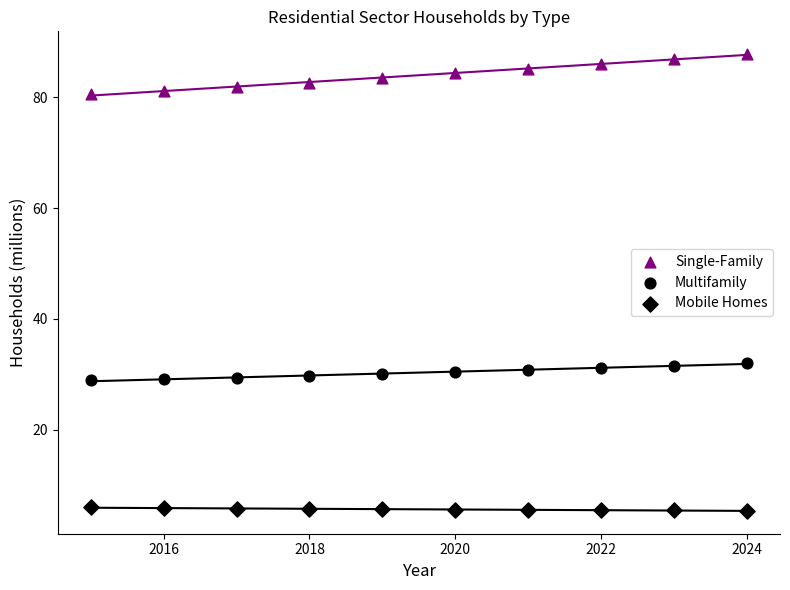

How many points are shown in the scatter plot?

30